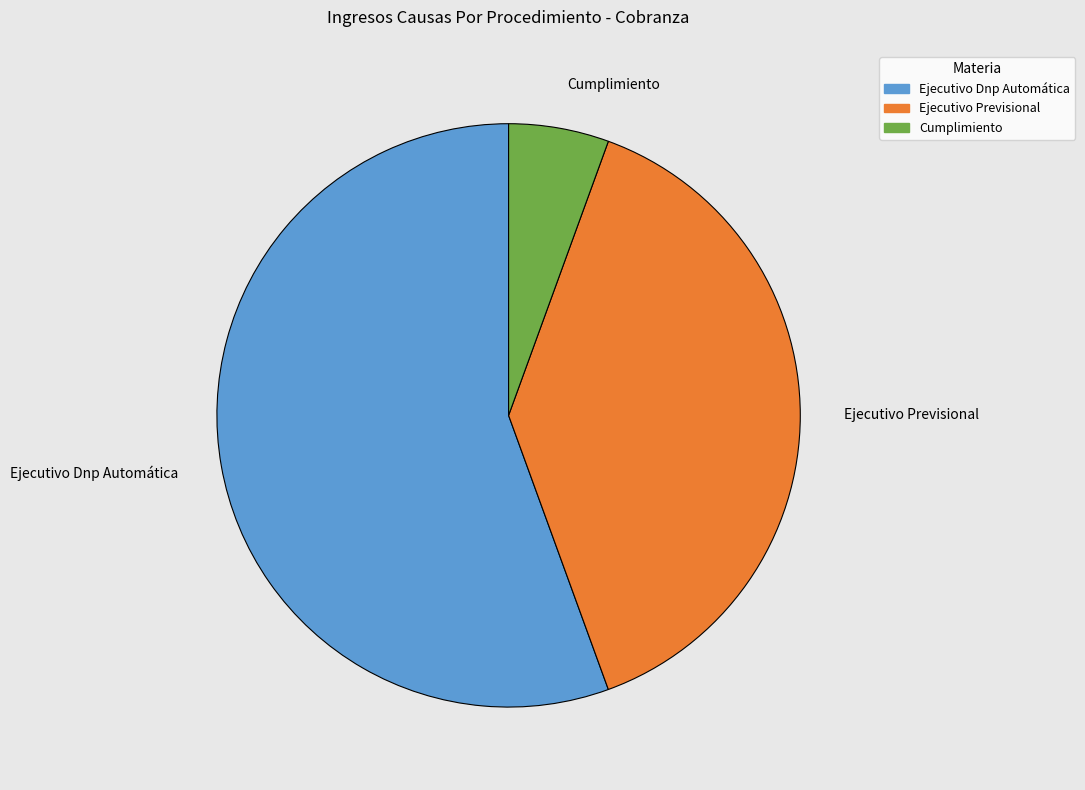

True or false: Ejecutivo Previsional accounts for 39% of the total.

True